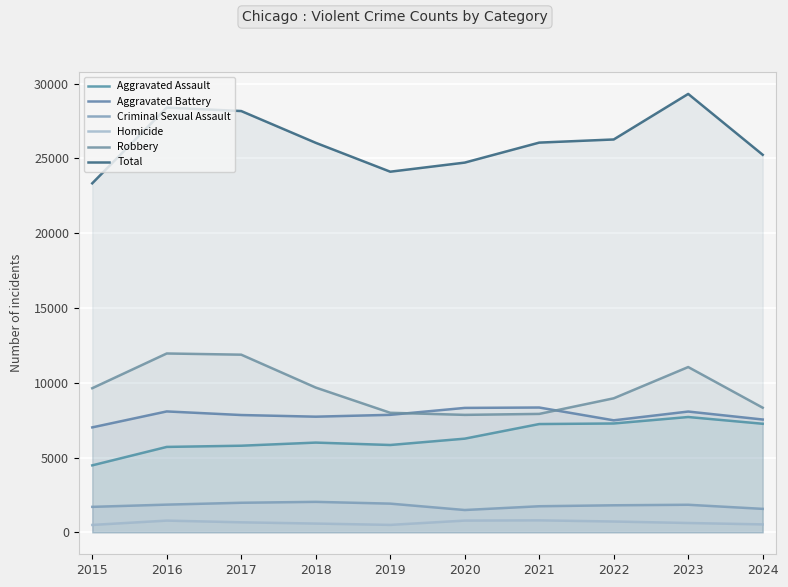

List the series in order of their peak value, lowest first.

Homicide, Criminal Sexual Assault, Aggravated Assault, Aggravated Battery, Robbery, Total